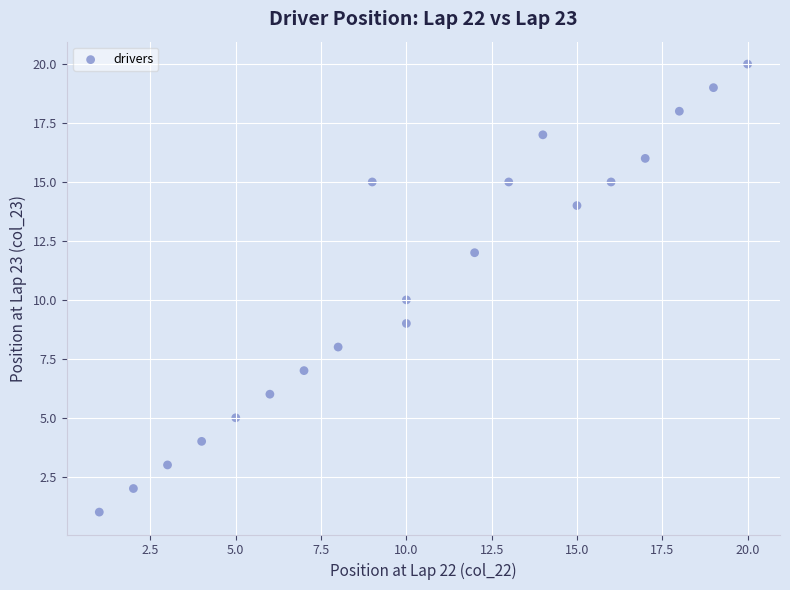

What is the range of Y values (max minus min)?

19